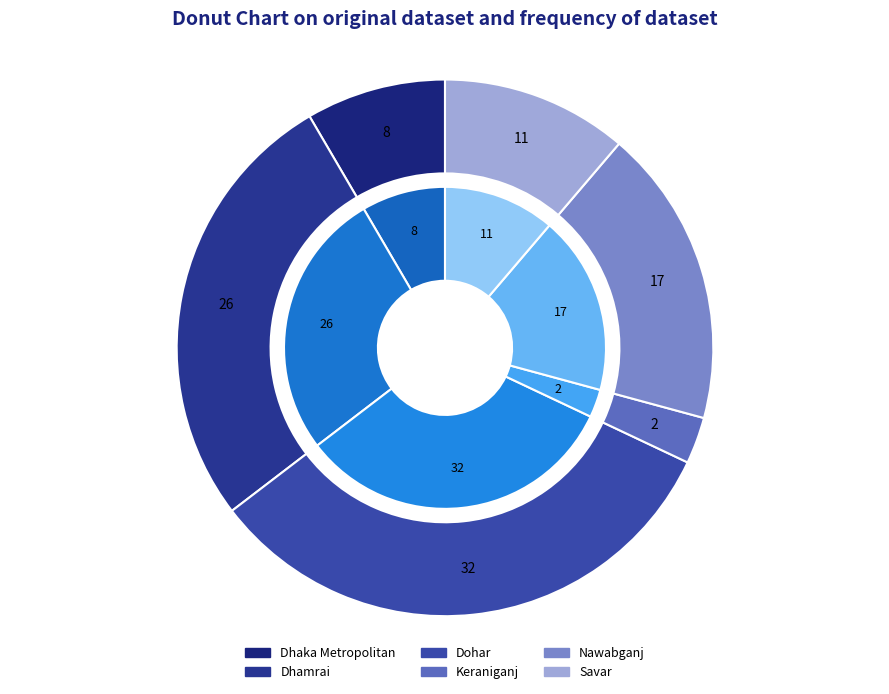

Does Dhaka Metropolitan represent more than half of the total?

No